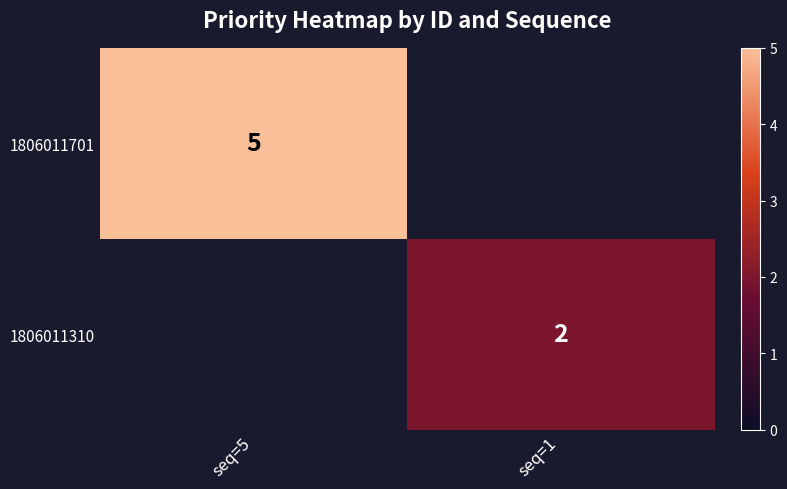

The 1806011701 series shows 1.0 at seq=5. True or false?

False